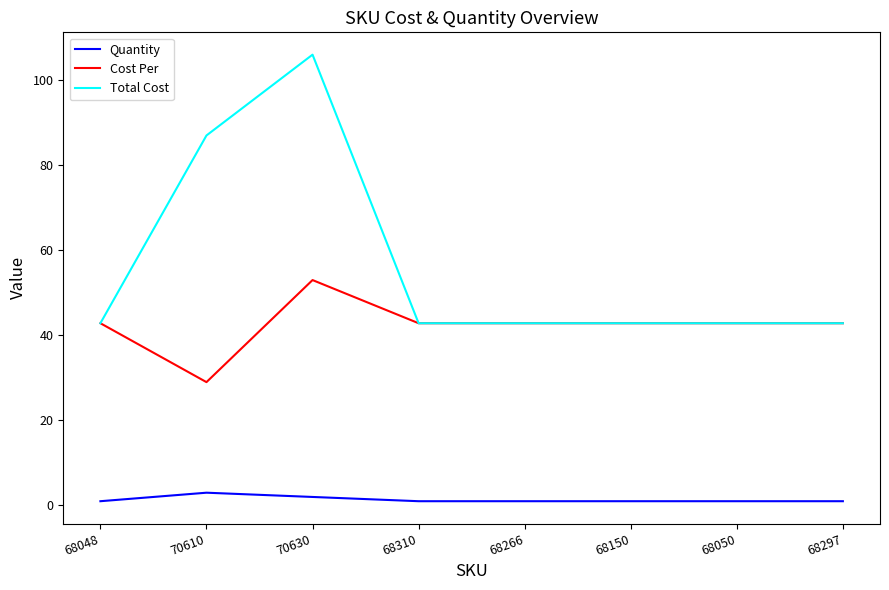

Does the chart have visible grid lines?

No